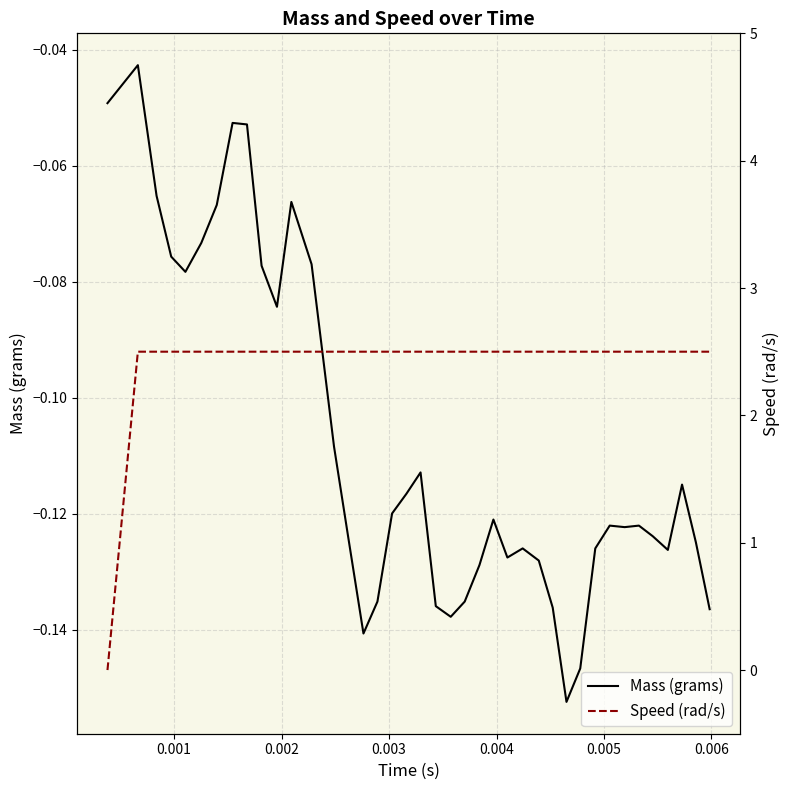

List the series in order of their overall mean, lowest first.

Mass (grams), Speed (rad/s)